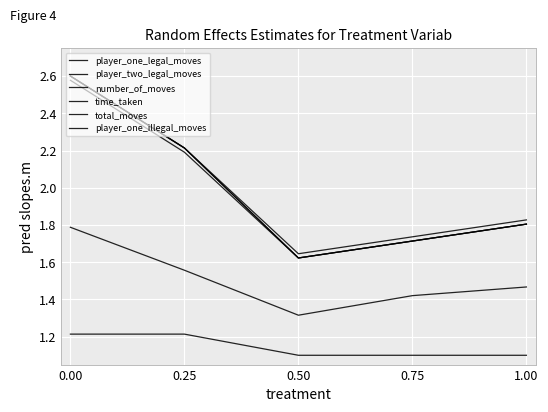

Reading right to left, transcribe all the data shown in this chart.

player_one_legal_moves: 1.00=1.8	0.75=1.7	0.50=1.6	0.25=2.2	0.00=2.6
player_two_legal_moves: 1.00=1.8	0.75=1.7	0.50=1.6	0.25=2.2	0.00=2.6
number_of_moves: 1.00=1.8	0.75=1.7	0.50=1.6	0.25=2.2	0.00=2.6
time_taken: 1.00=1.5	0.75=1.4	0.50=1.3	0.25=1.6	0.00=1.8
total_moves: 1.00=1.8	0.75=1.7	0.50=1.6	0.25=2.2	0.00=2.6
player_one_illegal_moves: 1.00=1.1	0.75=1.1	0.50=1.1	0.25=1.2	0.00=1.2